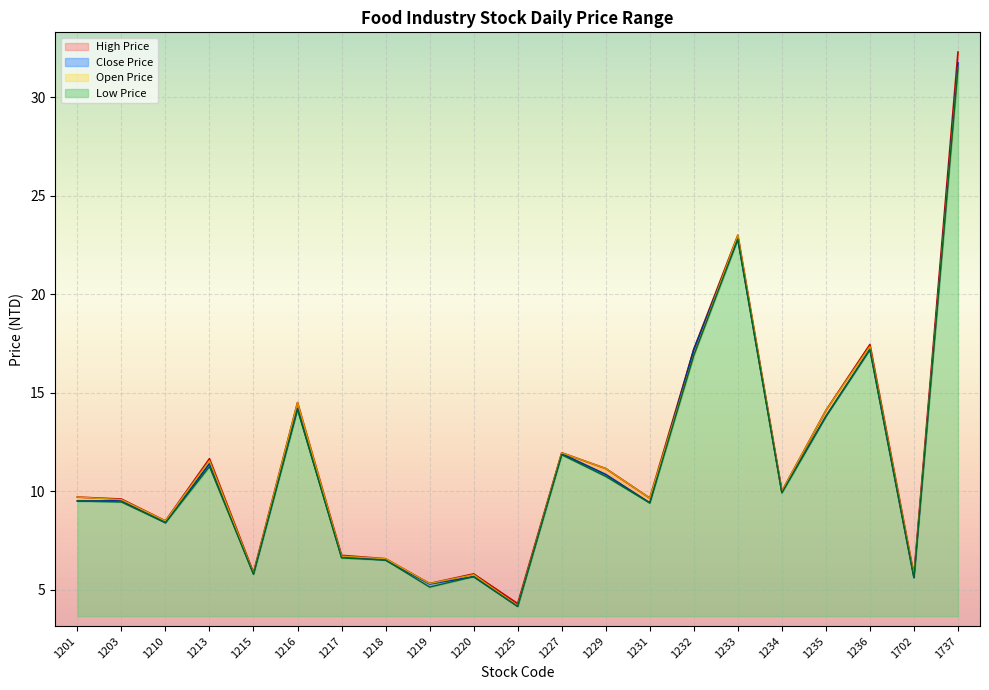

What is the difference between the maximum and minimum values in the Open Price series?

27.3